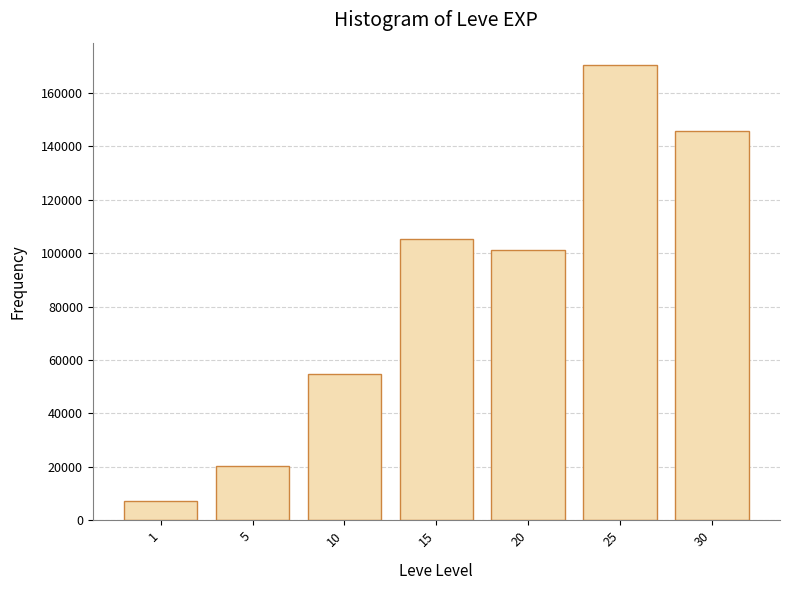

What is the change in value from 10 to 20?

+46550